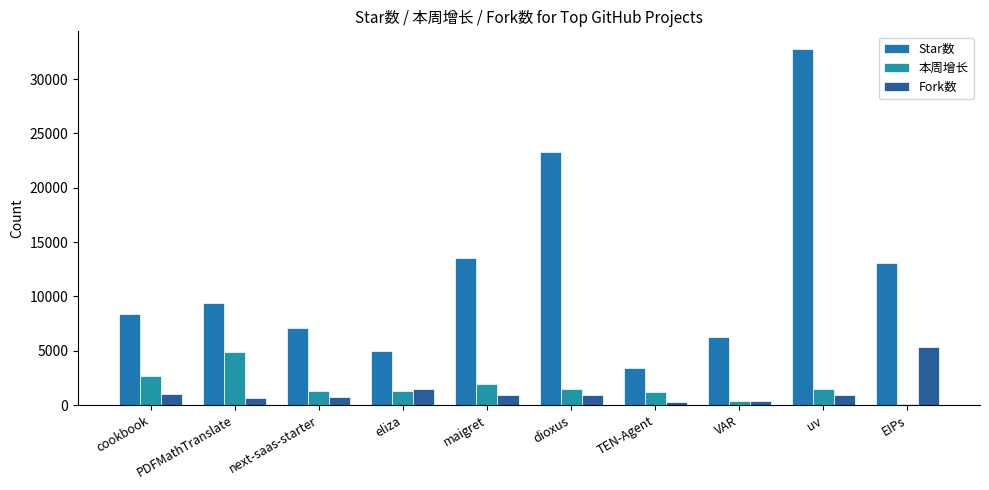

Does the chart contain stacked bars?

No